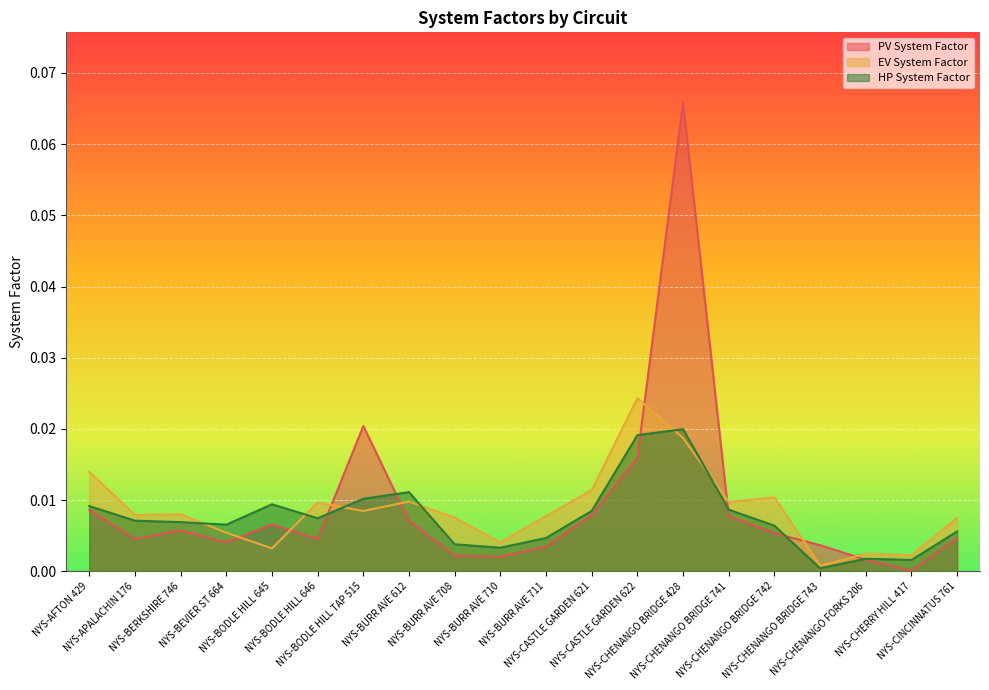

Is it true that PV System Factor equals 0.0 at NYS-CASTLE GARDEN 622?

False